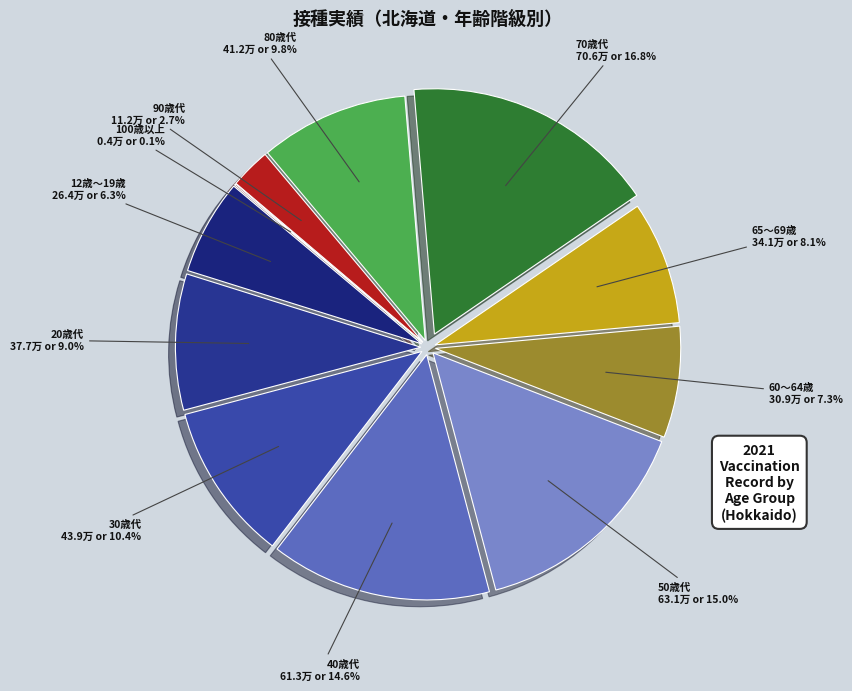

Do 30歳代 and 65～69歳 together represent more than half of the pie?

No